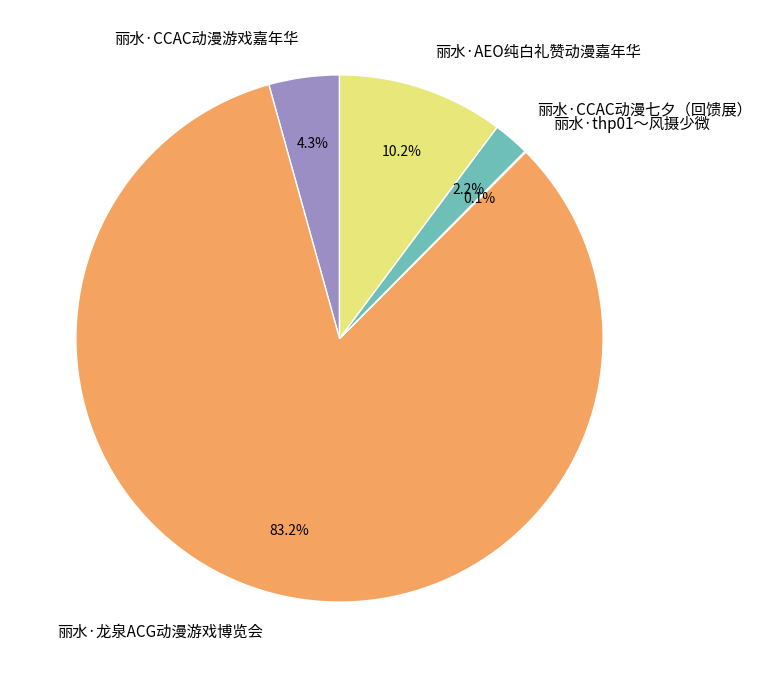

Which has a higher value, 丽水·CCAC动漫七夕（回馈展） or 丽水·龙泉ACG动漫游戏博览会?

丽水·龙泉ACG动漫游戏博览会